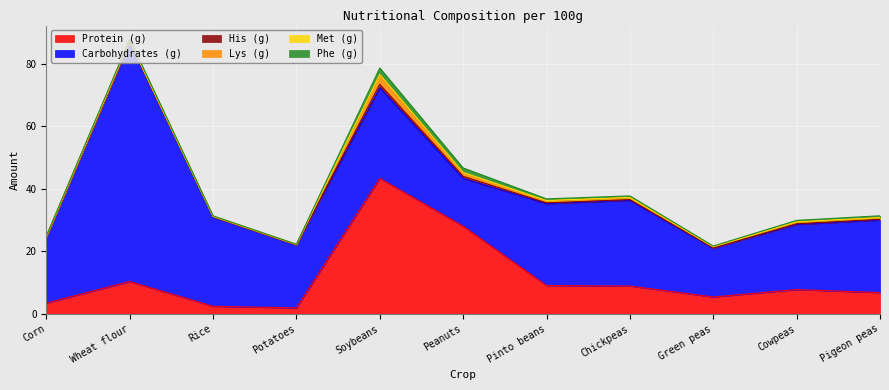

Where is the first local maximum for His (g)?

Wheat flour